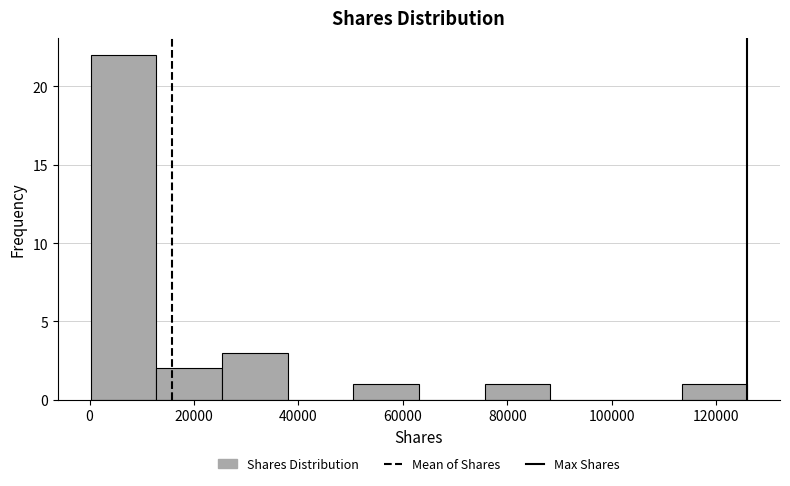

Reading left to right, list every bar in this chart as the range it spans on the x-axis followed by its height. Neither the bar edges nor the heights are printed on the chart, so give them approximately, as read against the axes.

0 to 12000: 22
12000 to 26000: 2
26000 to 38000: 3
38000 to 50000: 0
50000 to 64000: 1
64000 to 76000: 0
76000 to 88000: 1
88000 to 100000: 0
100000 to 114000: 0
114000 to 126000: 1